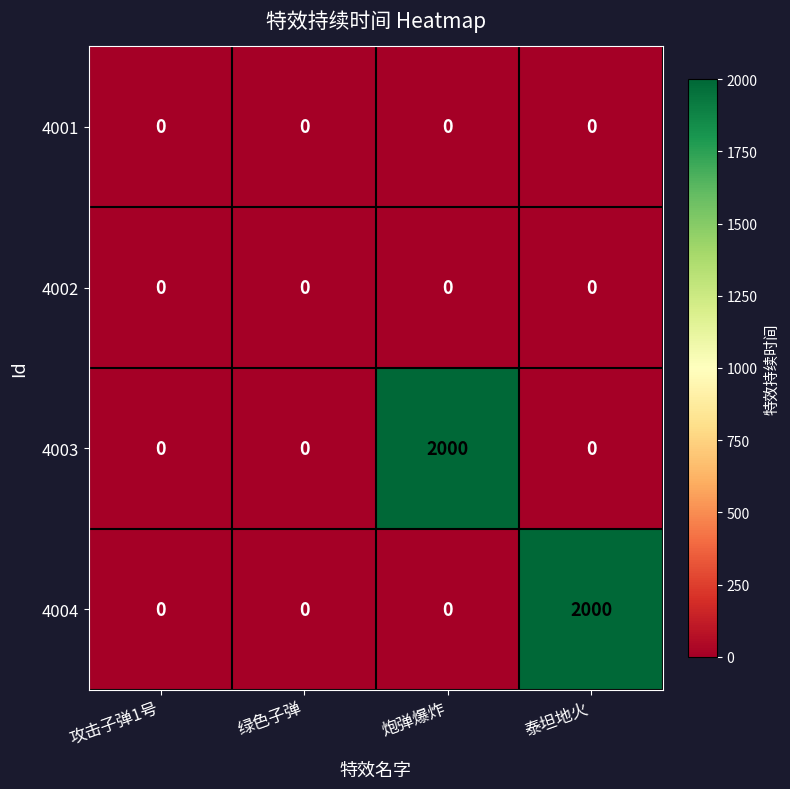

True or false: 4003 has a value of 0 at 泰坦地火.

True